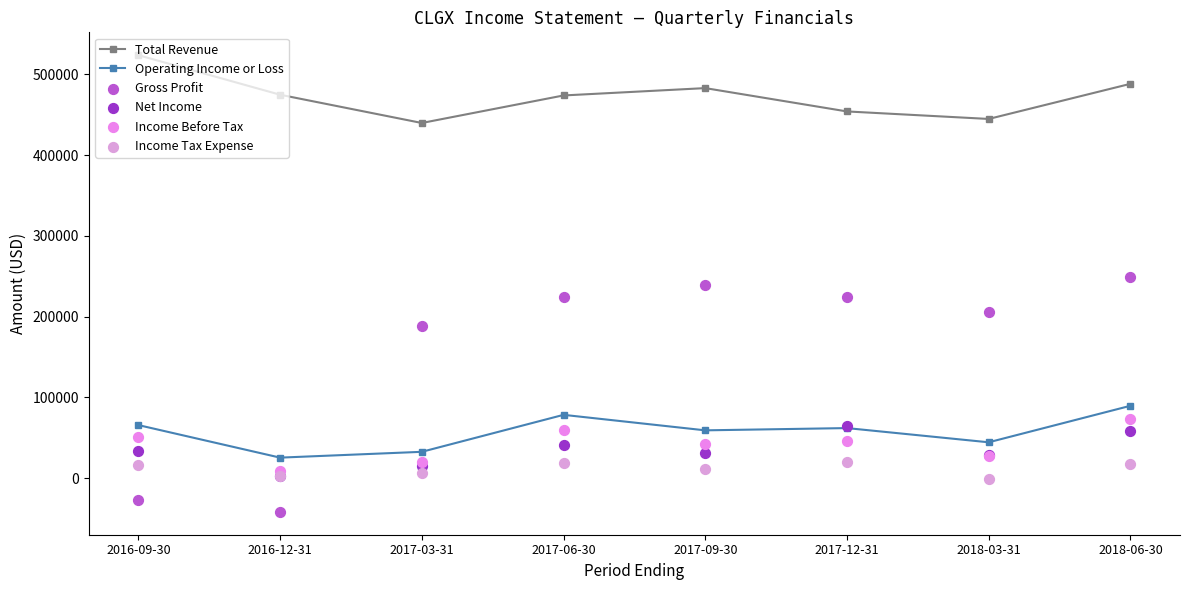

At which category is the sum across all series the highest?

2018-06-30